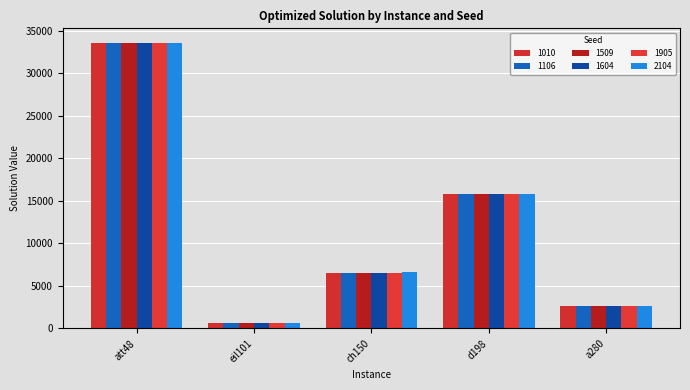

The 1604 series shows 15786.9 at d198. True or false?

True